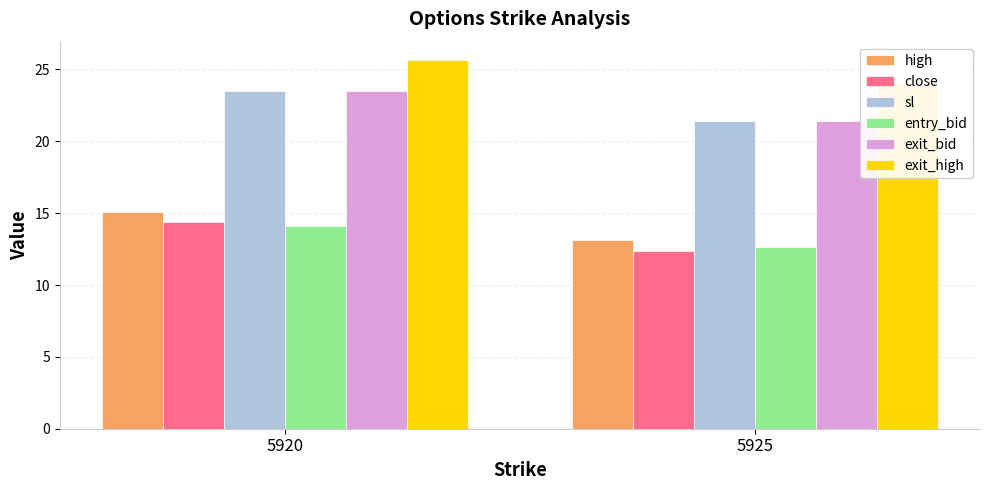

Which category has the lowest value in the entry_bid series?

5925